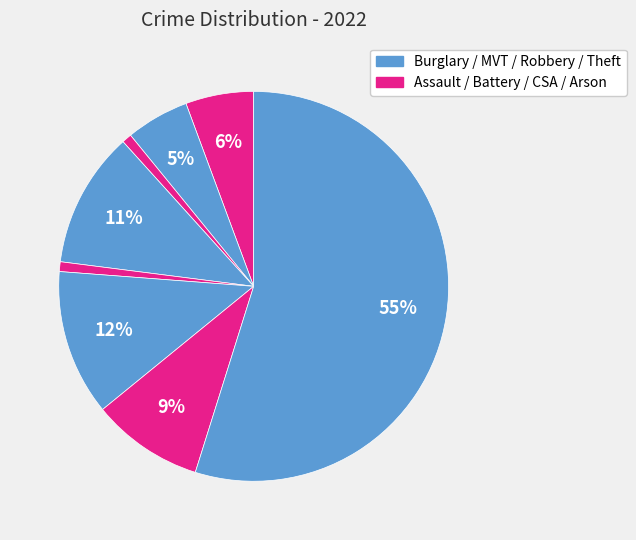

How many slices are in this pie chart?

8